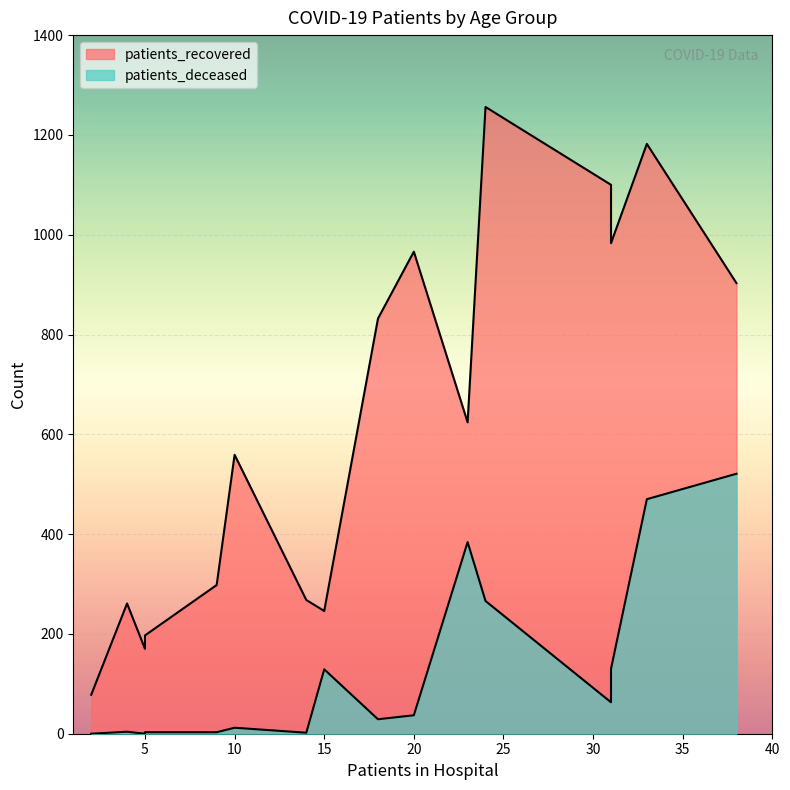

Rank the series by their average value, from highest to lowest.

patients_recovered, patients_deceased